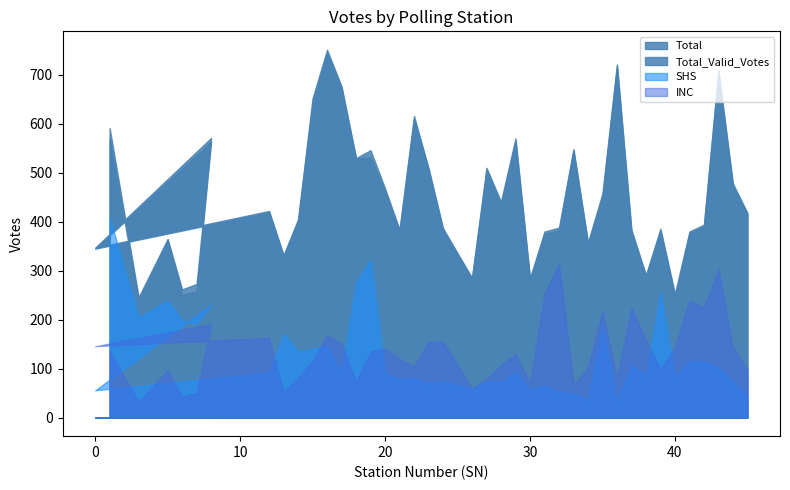

Which series has the largest range (max minus min)?

Total